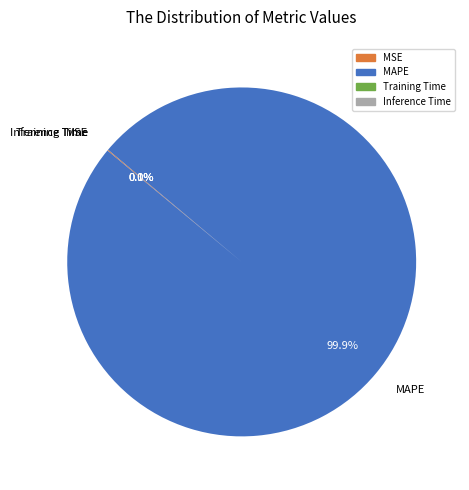

Is there any slice that represents more than half of the pie?

Yes